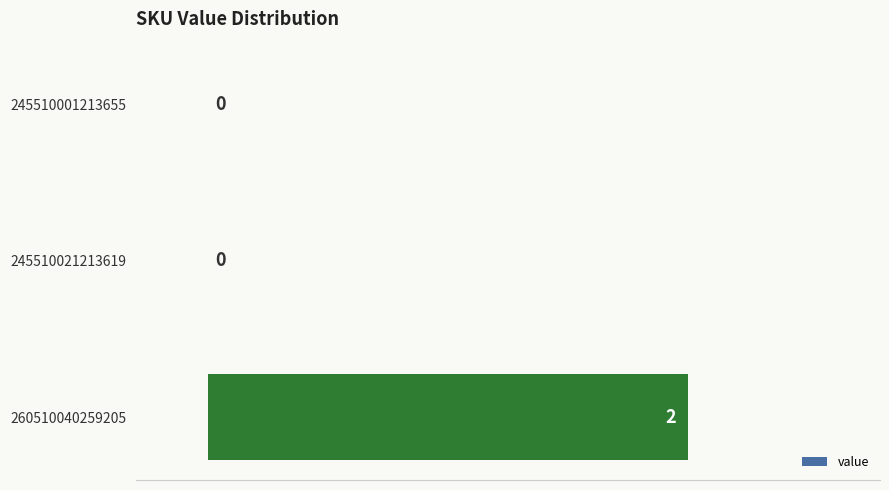

Does the chart contain stacked bars?

No